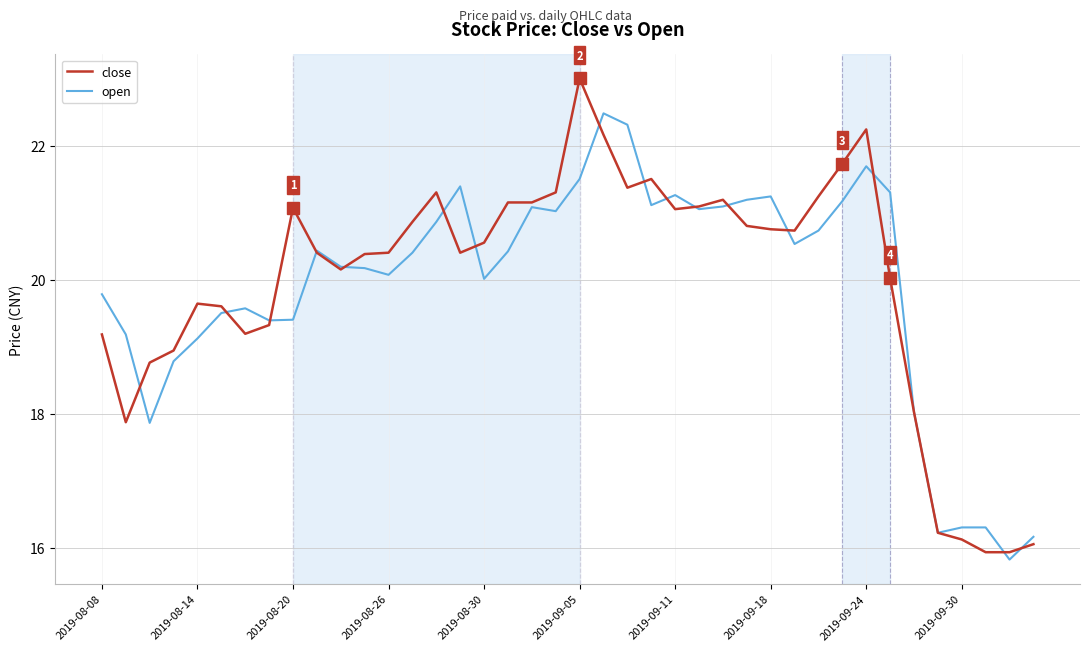

What is the highest value of the open series?

22.5